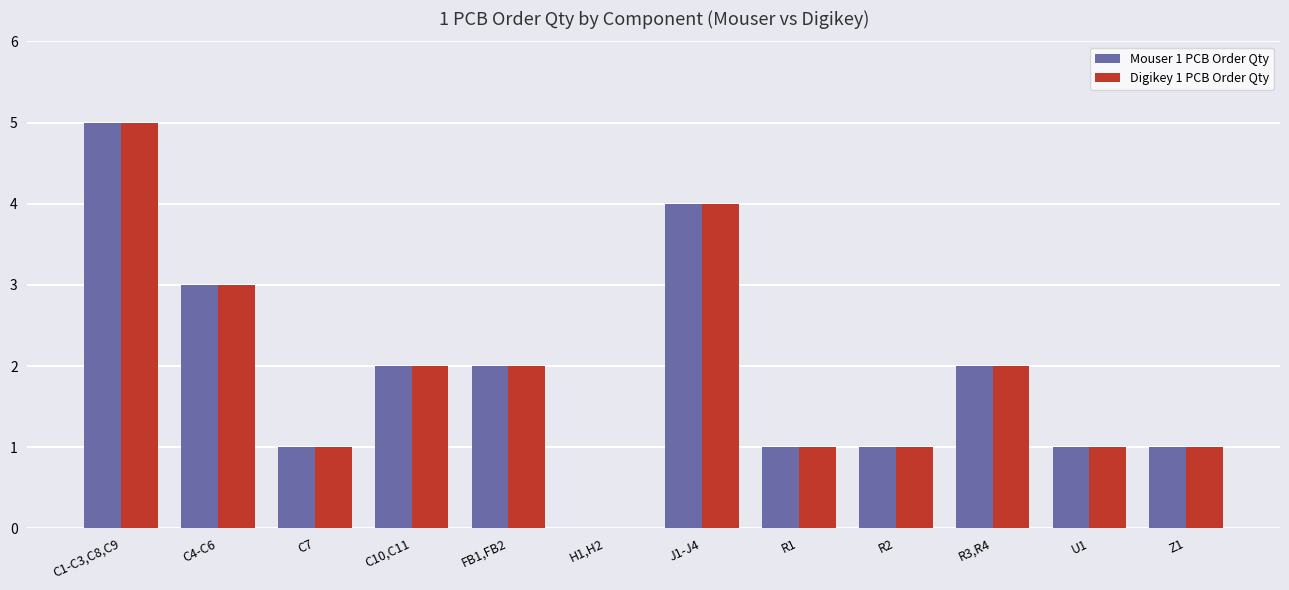

What is the difference between the Digikey 1 PCB Order Qty values at J1-J4 and R2?

3